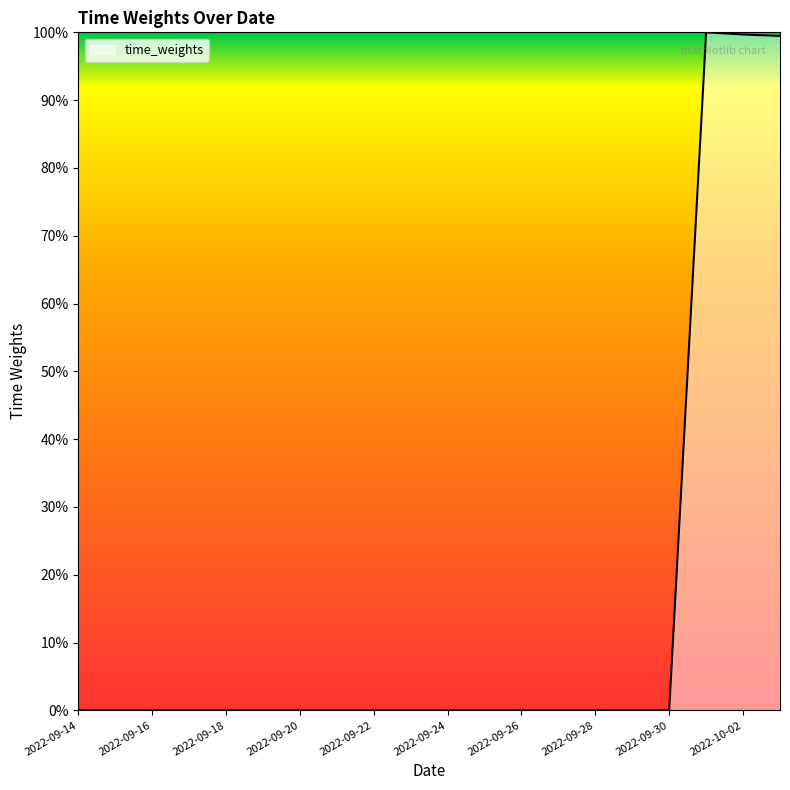

Is this an area chart (filled region under the line)?

Yes